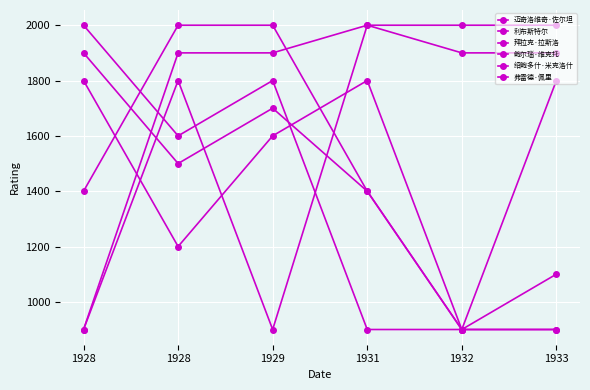

True or false: 绍鲍多什·米克洛什 and 迈奇洛维奇·佐尔坦 cross at least once.

True